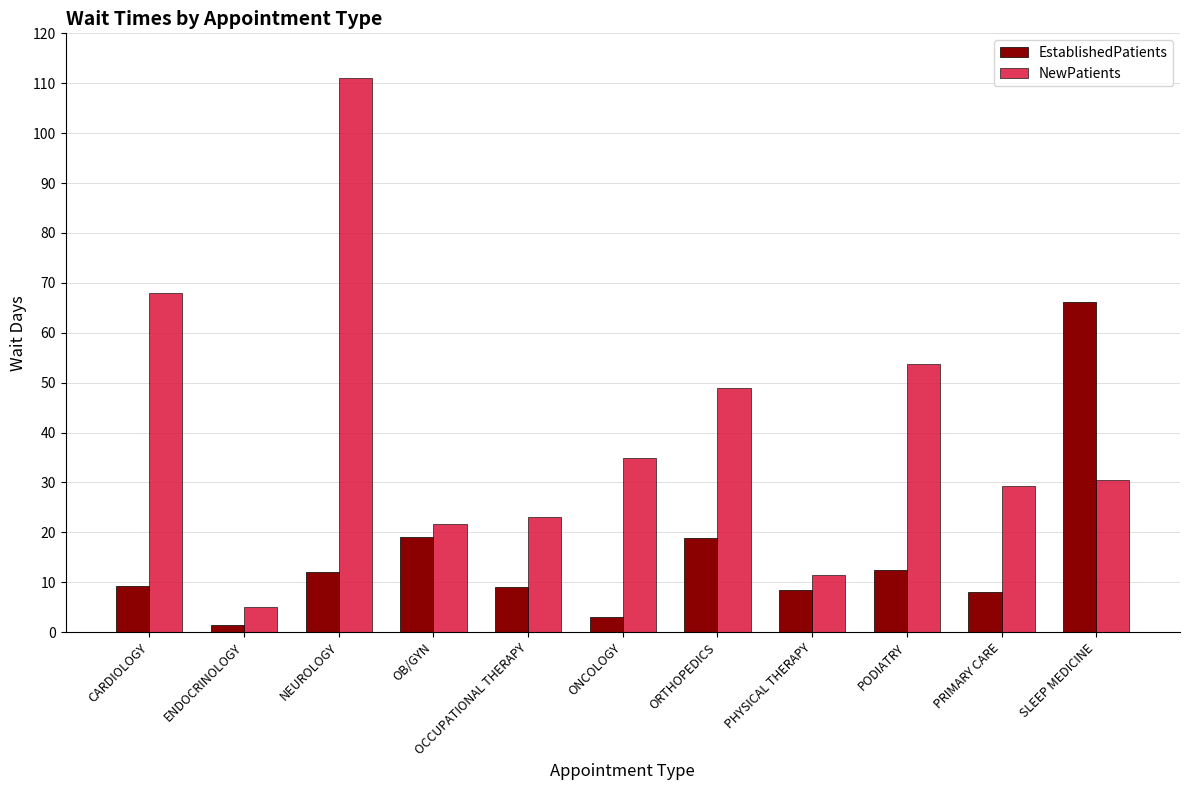

Does the chart contain stacked bars?

No